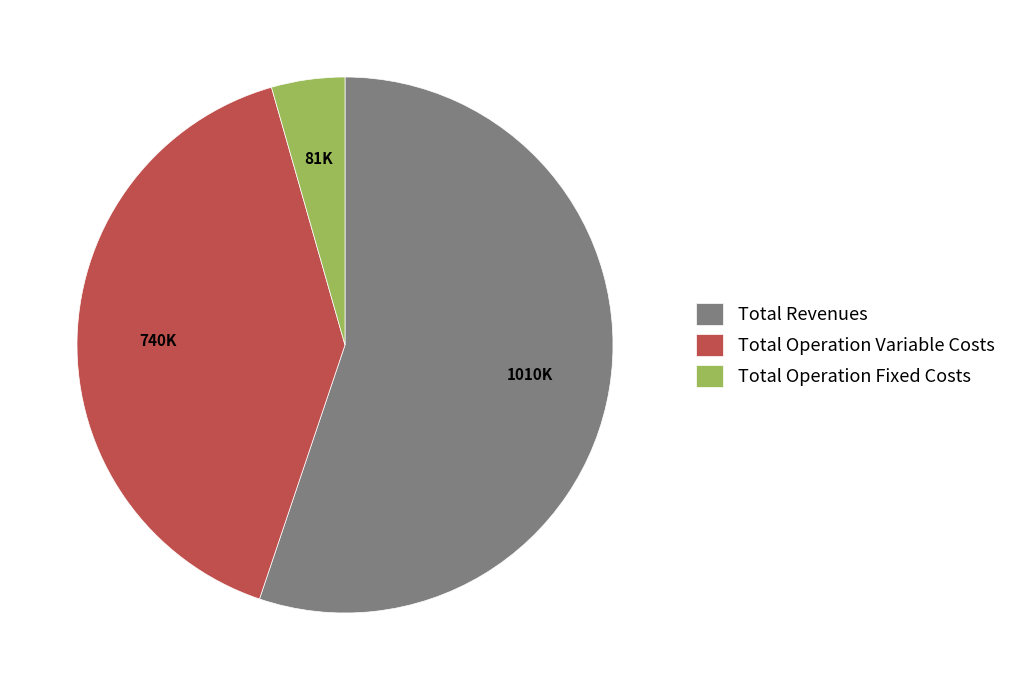

Which category has the smallest portion of the pie?

Total Operation Fixed Costs